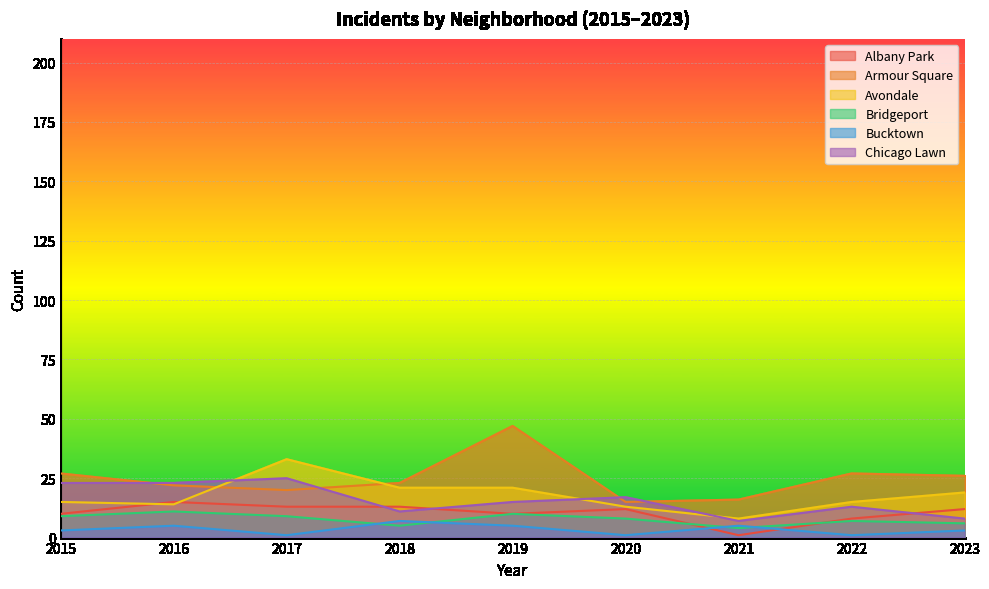

What is the sum of all Albany Park values?

94